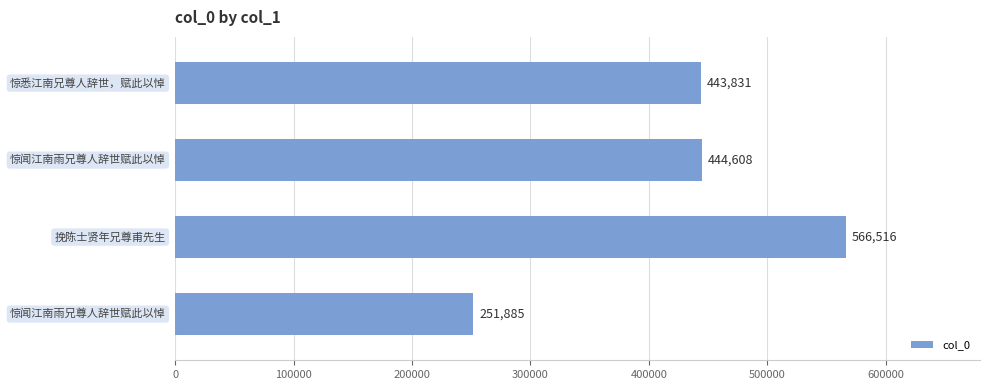

Are the bars horizontal?

Yes